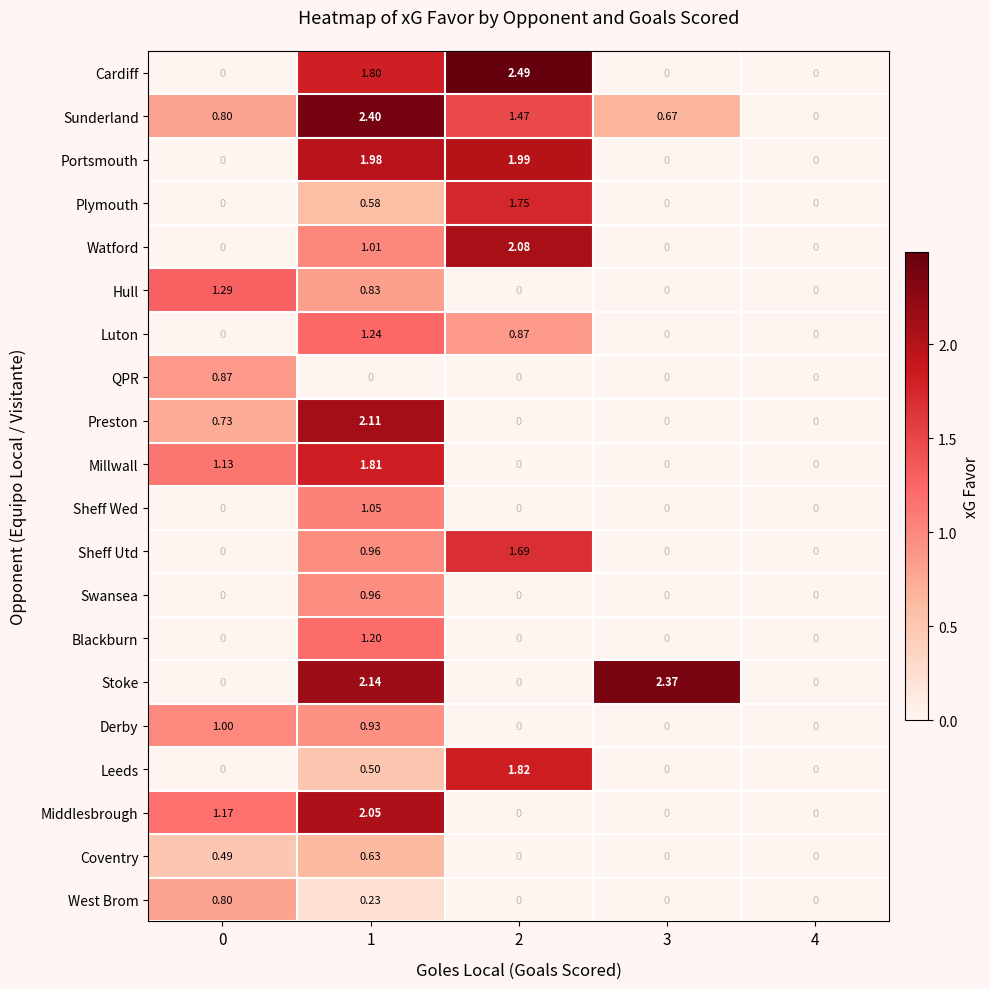

Which series has the largest total across all categories?

Sunderland